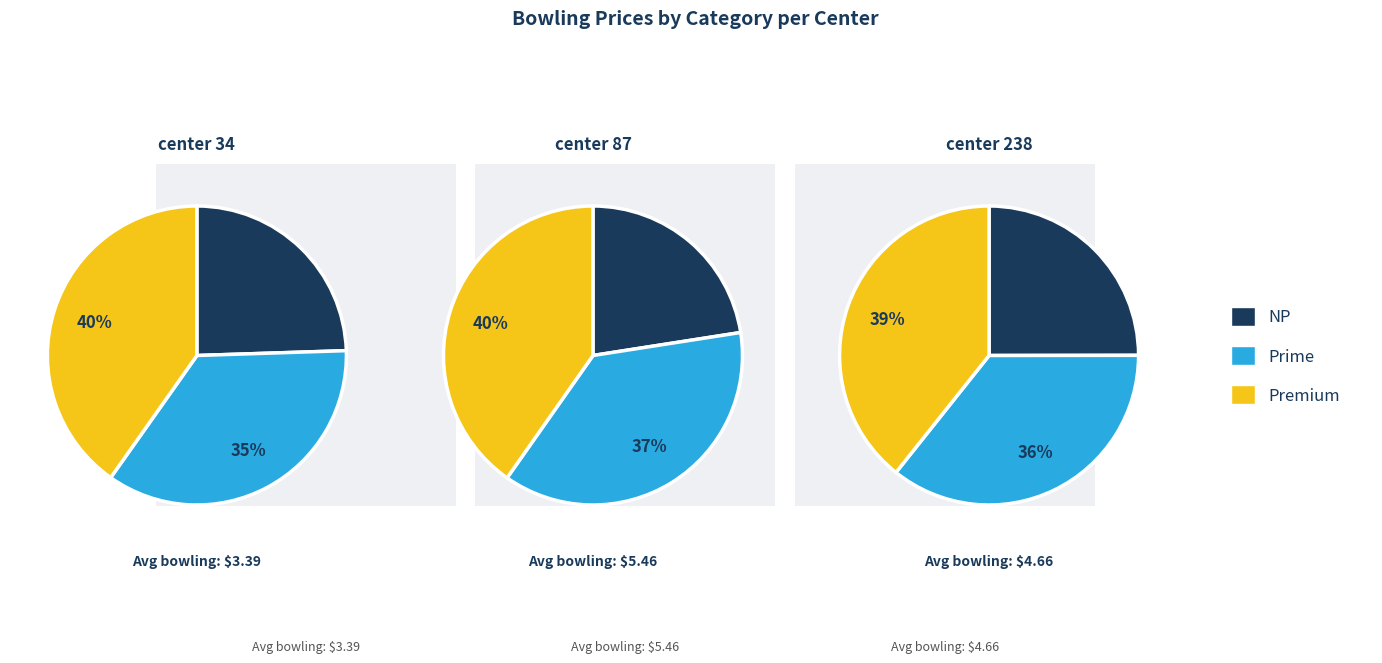

Combined, do center 87 and center 34 account for over 50%?

Yes